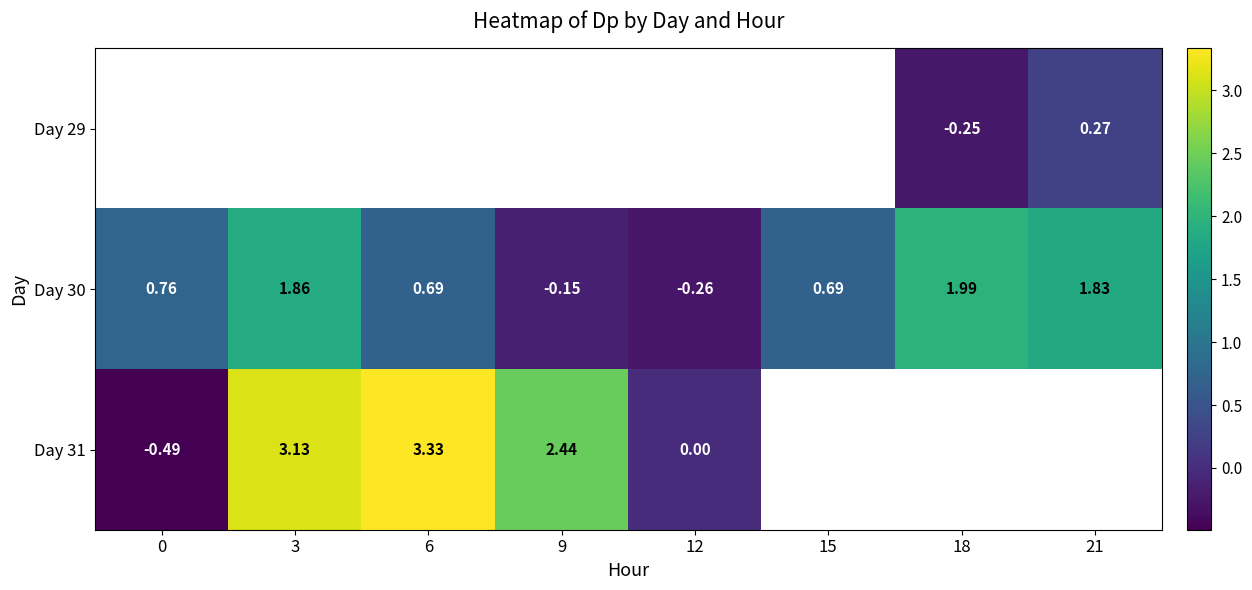

Which has a higher value, 9 or 3?

3